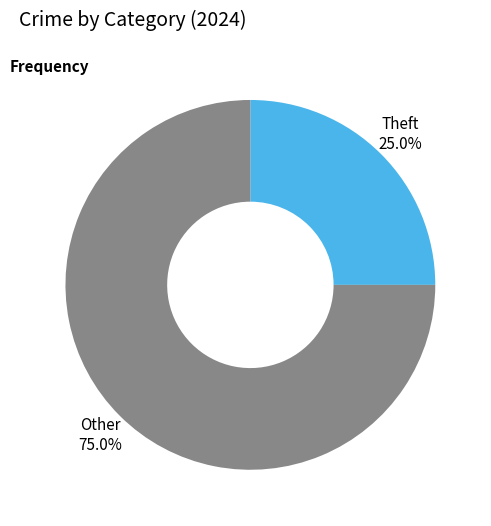

How much of the chart is everything except Other?

25.0%